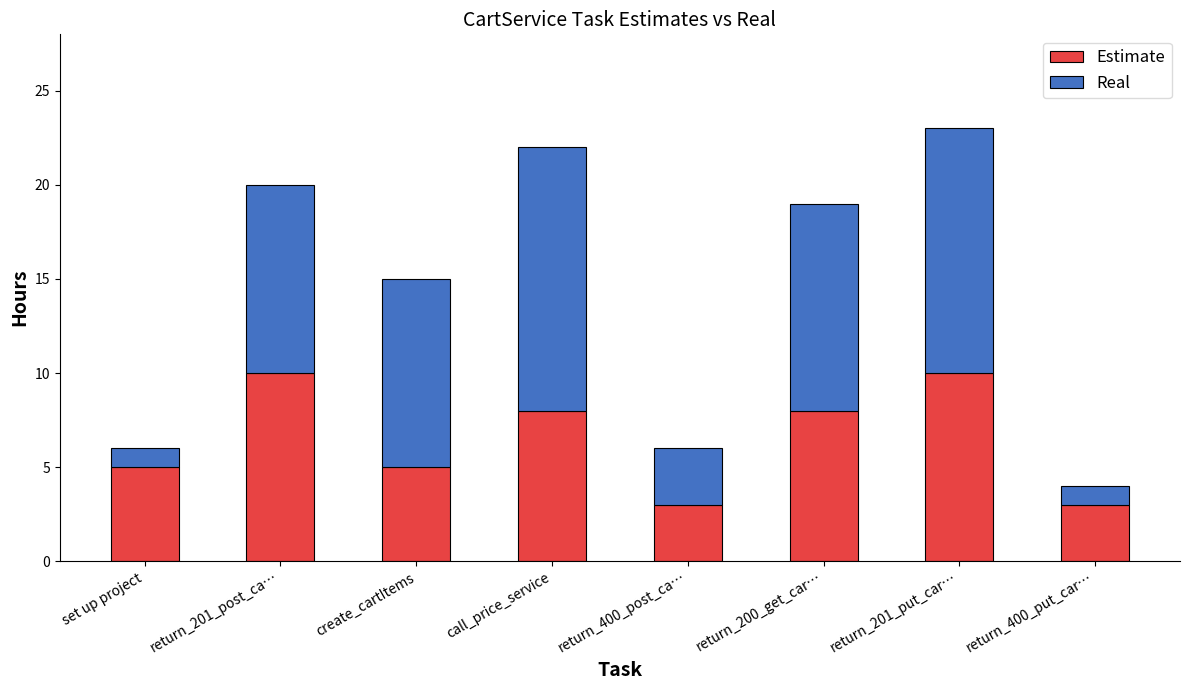

What is the difference between the maximum and minimum values in the Estimate series?

7